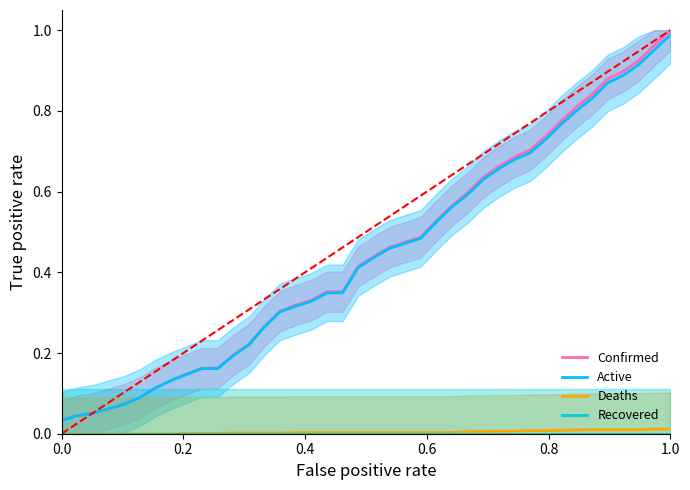

True or false: Active and Deaths intersect in this chart.

False